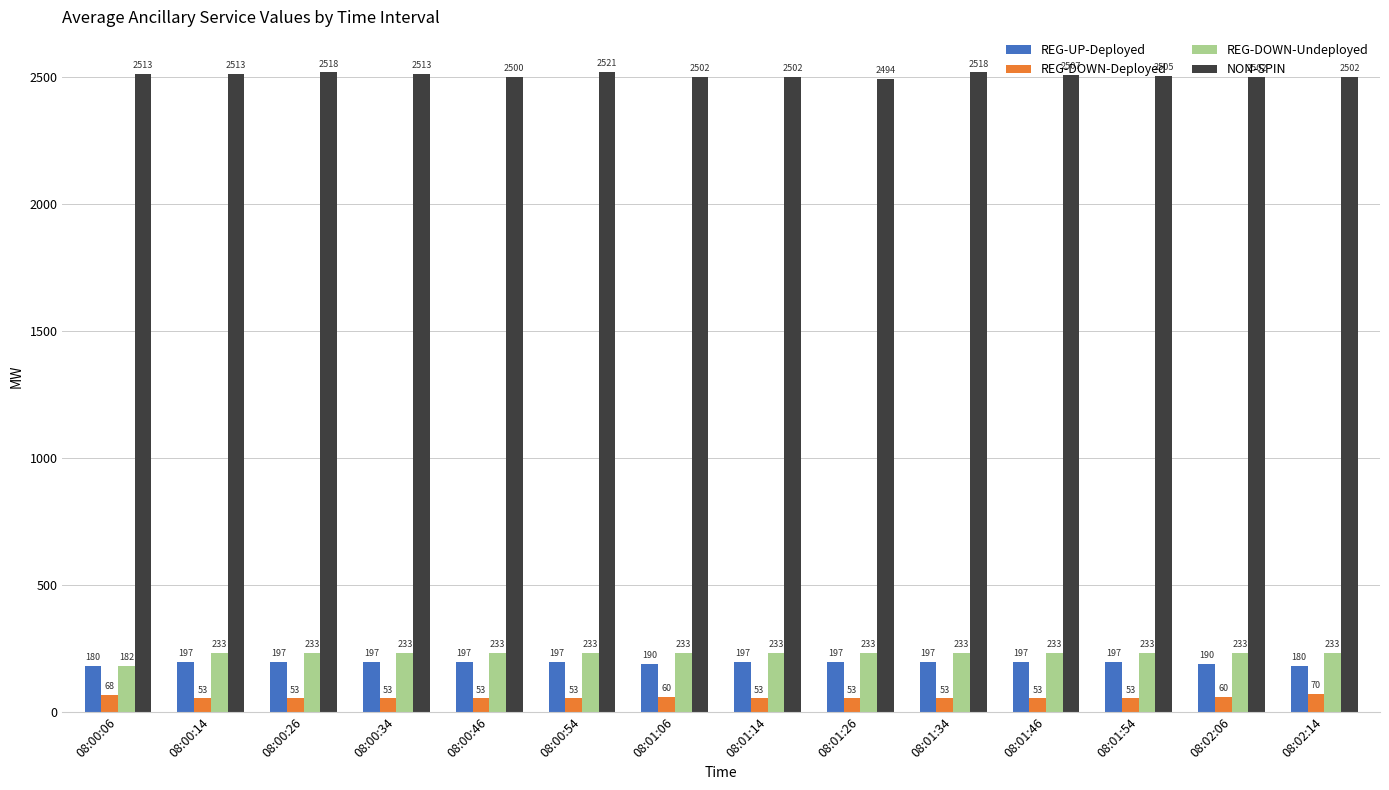

What is the label of the 4th bar from the right?

08:01:46